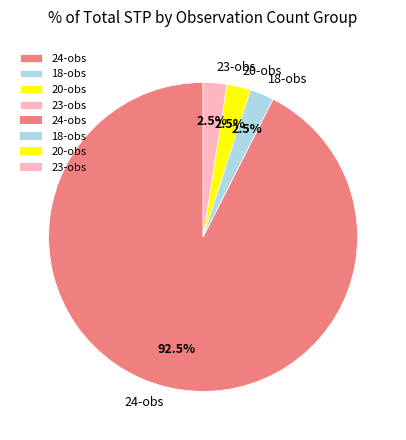

Is there any slice that represents more than half of the pie?

Yes